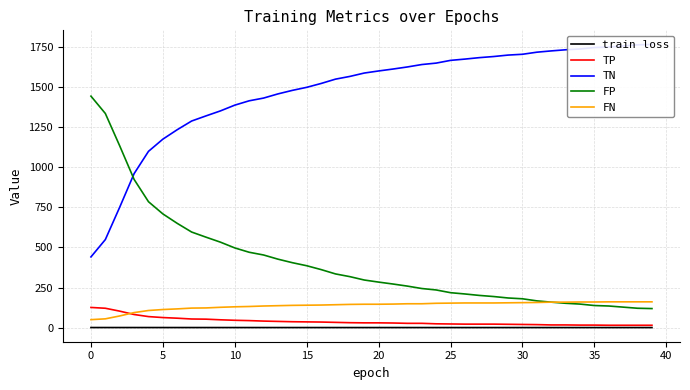

What is the label of the 6th point from the right?

34